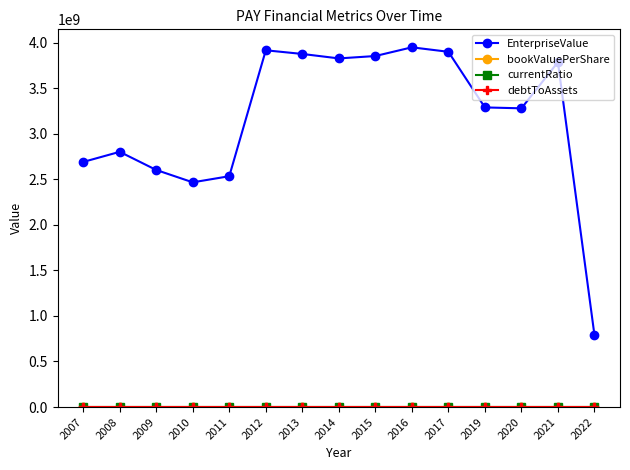

Count the number of data series in this chart.

4